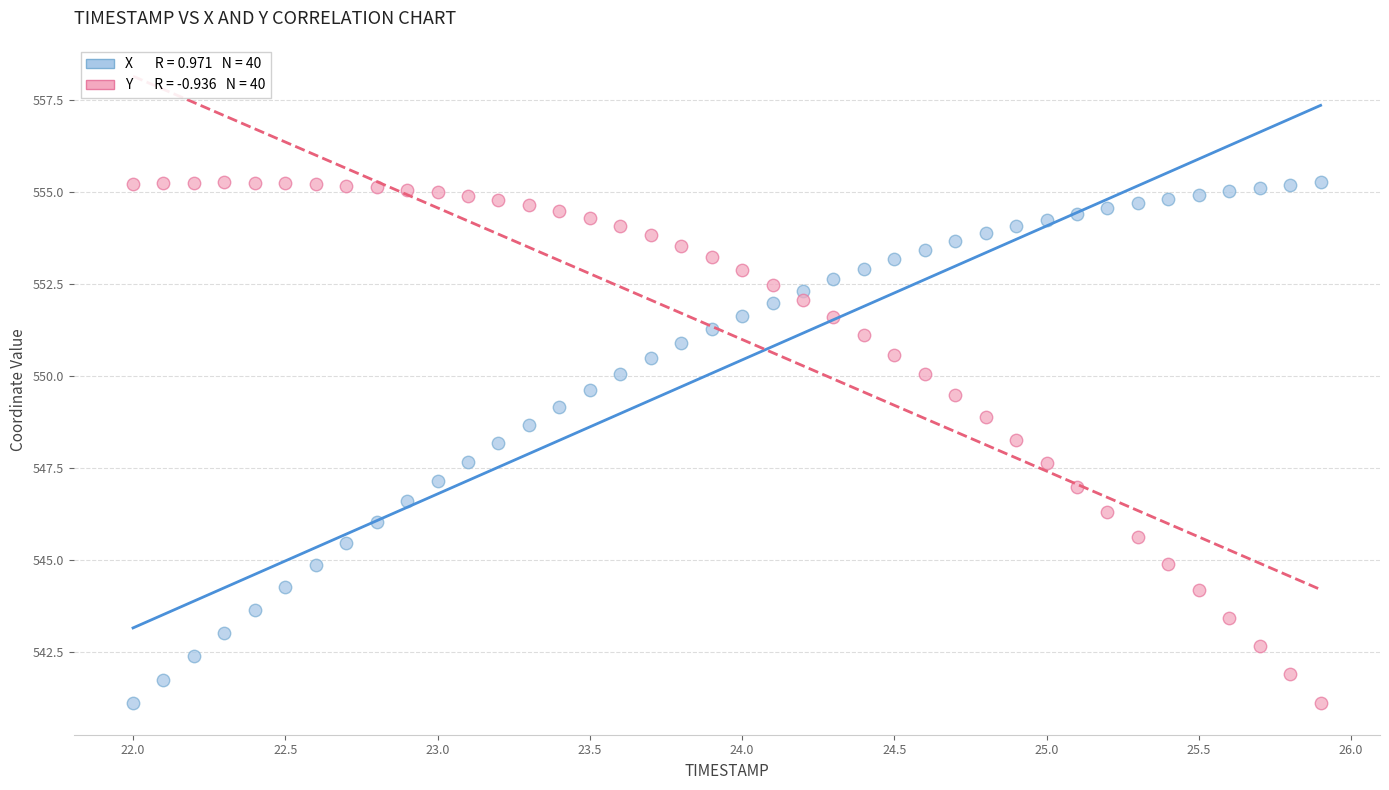

Across all data points, what is the range of Y values (max minus min)?

14.1